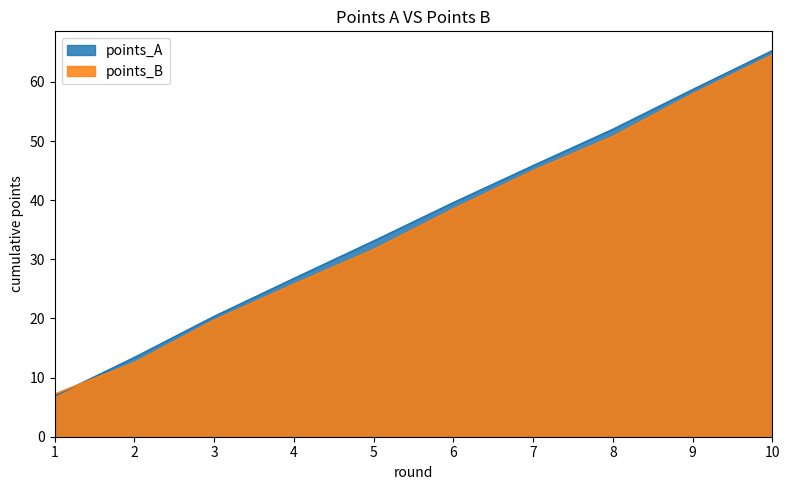

Which series has the largest range (max minus min)?

points_A